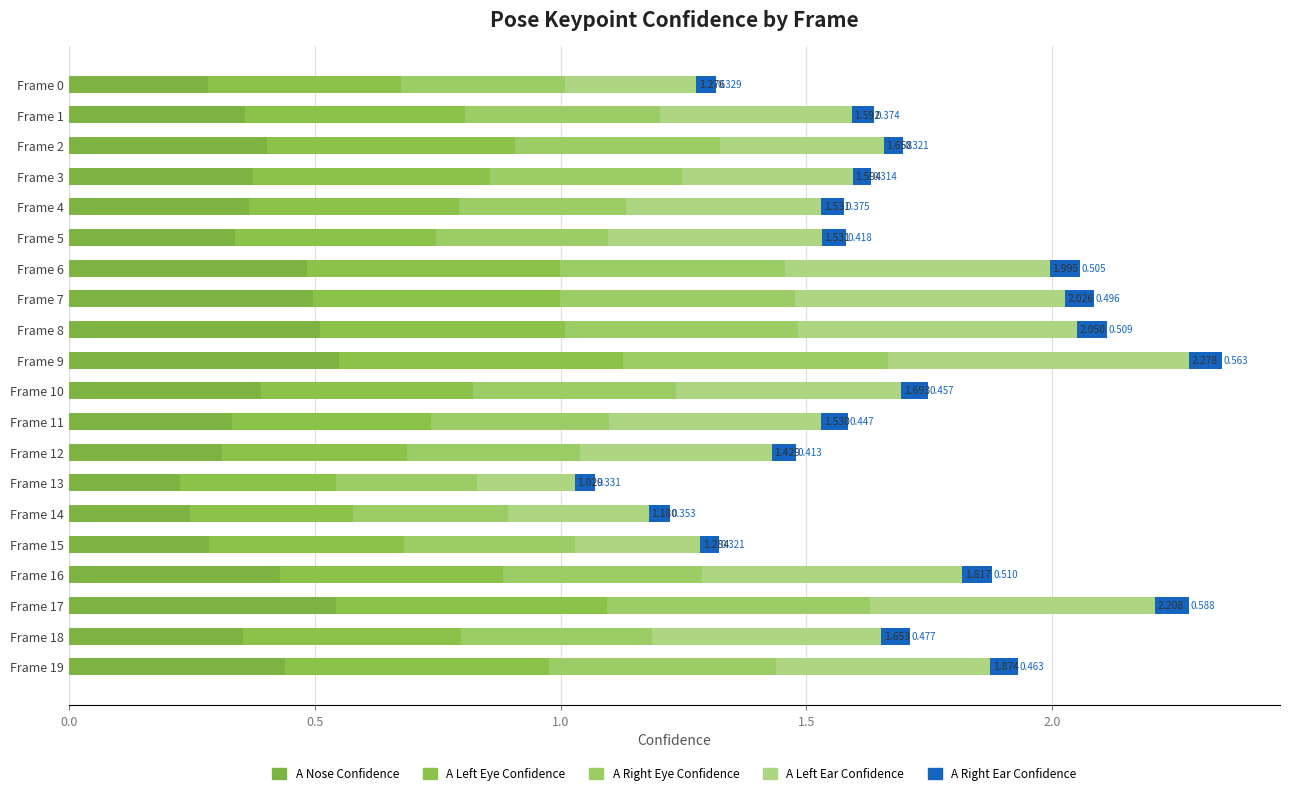

At how many categories does at least one series exceed 0?

20